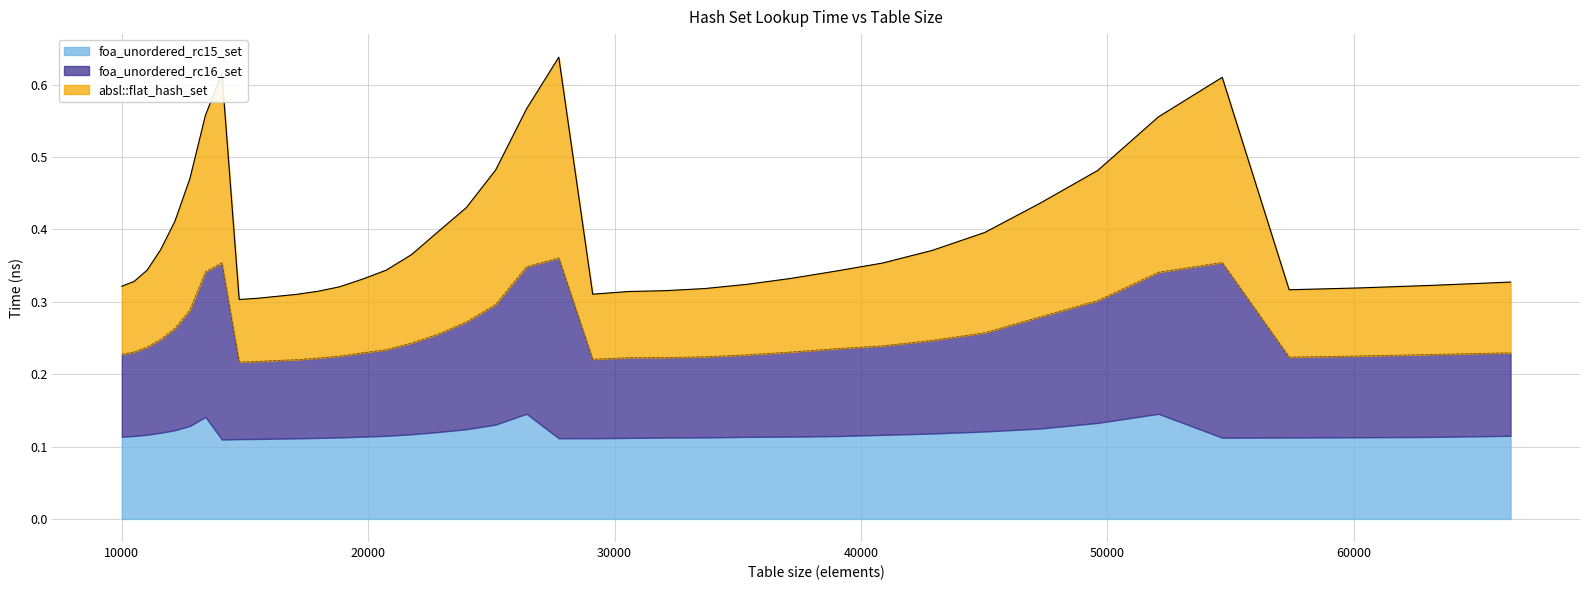

At which category is the sum across all series the highest?

27733